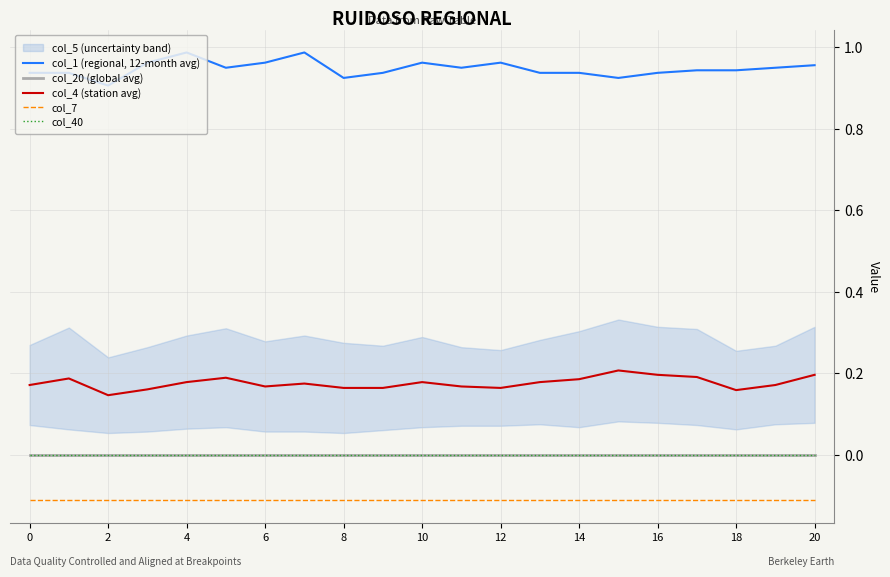

The col_40 series shows 0.0 at 10. True or false?

True